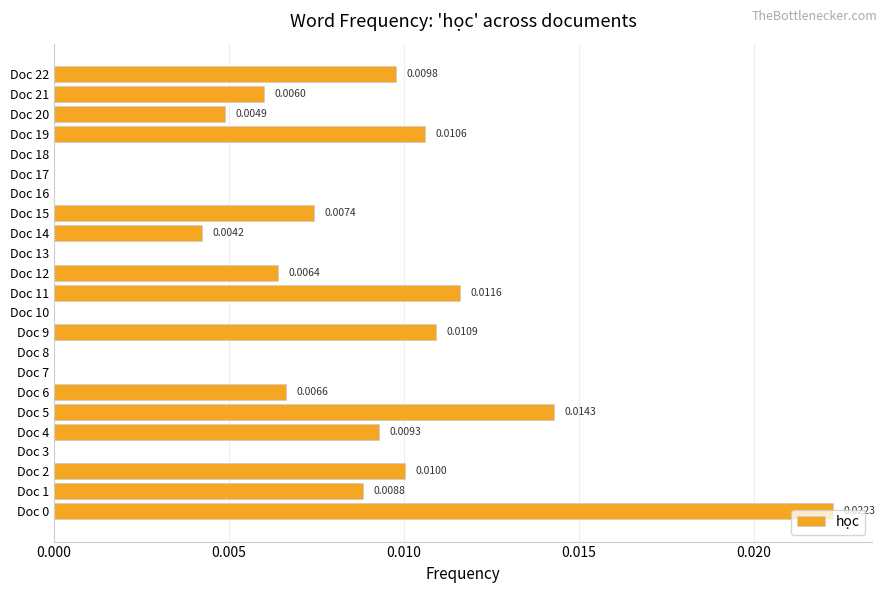

How many data points are above 0?

15